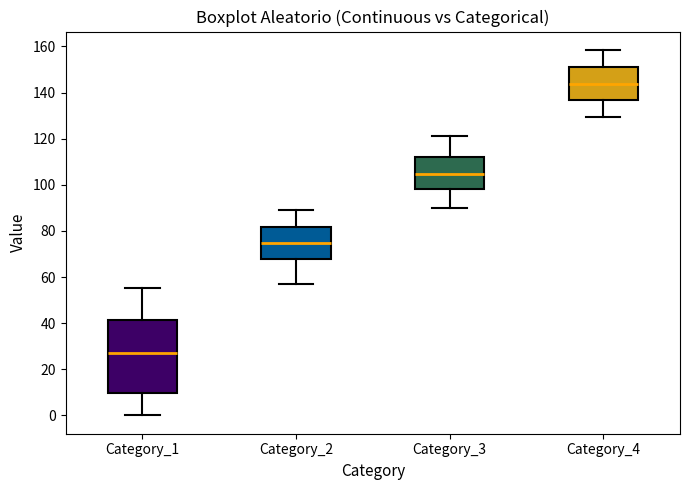

Where does the lower whisker of the box for Category_1 end on the y-axis? The values are not printed on the chart, so give them approximately, as read against the axis.

0